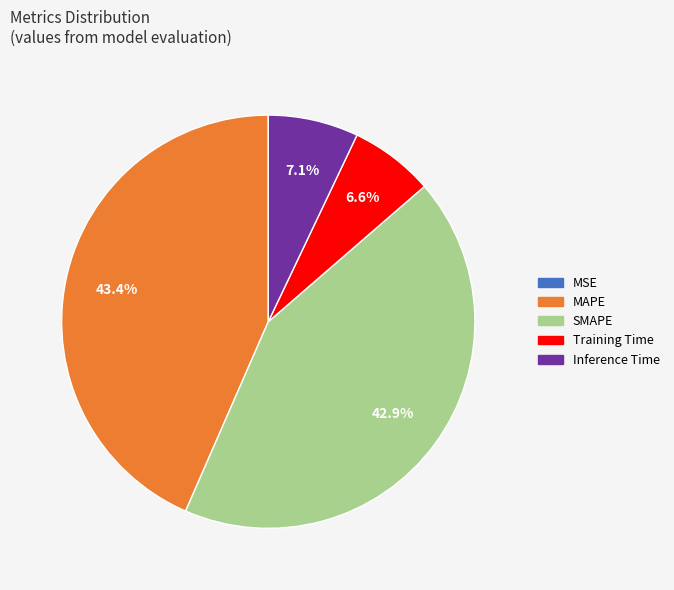

What portion of the pie excludes Training Time?

93.4%